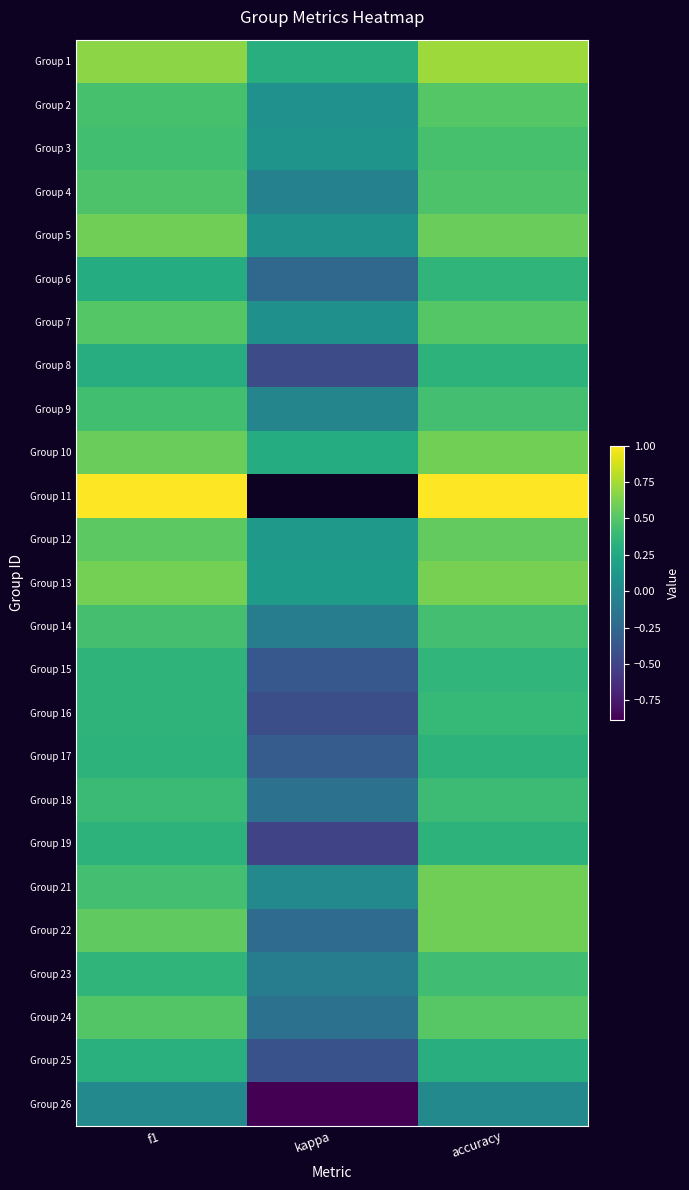

Which has a higher value, accuracy or f1?

accuracy